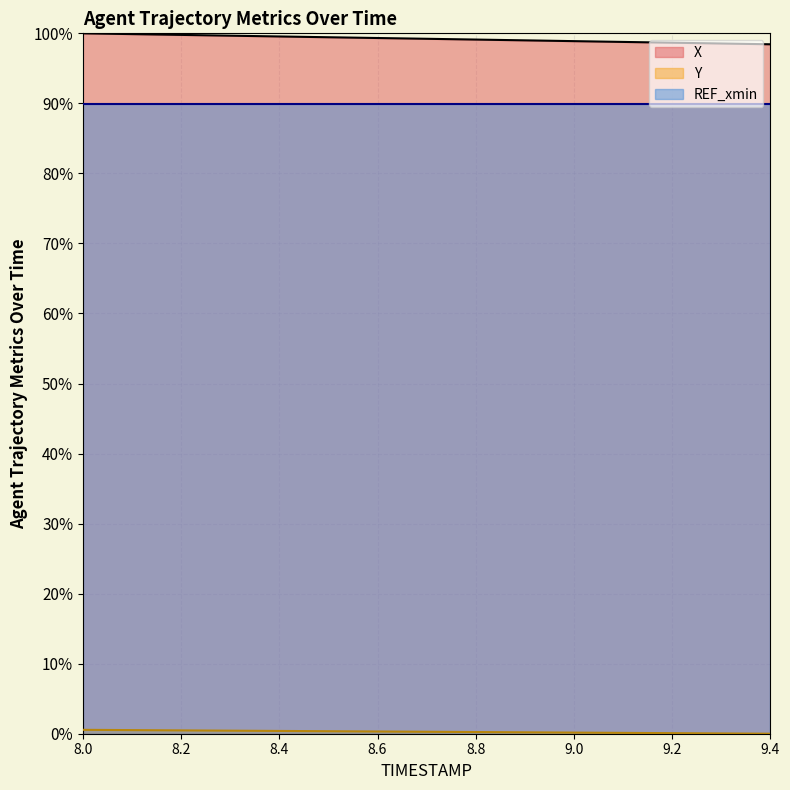

At which label does X first exceed 99?

8.0